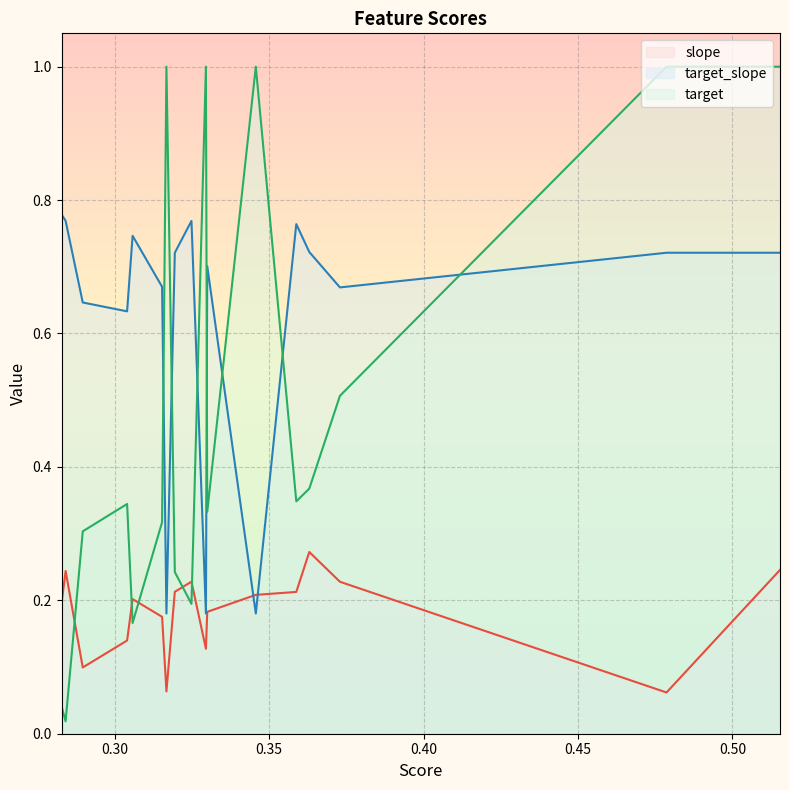

What is the sum of the slope values at 0.36301495560040553 and 0.5136385558894395?

0.5